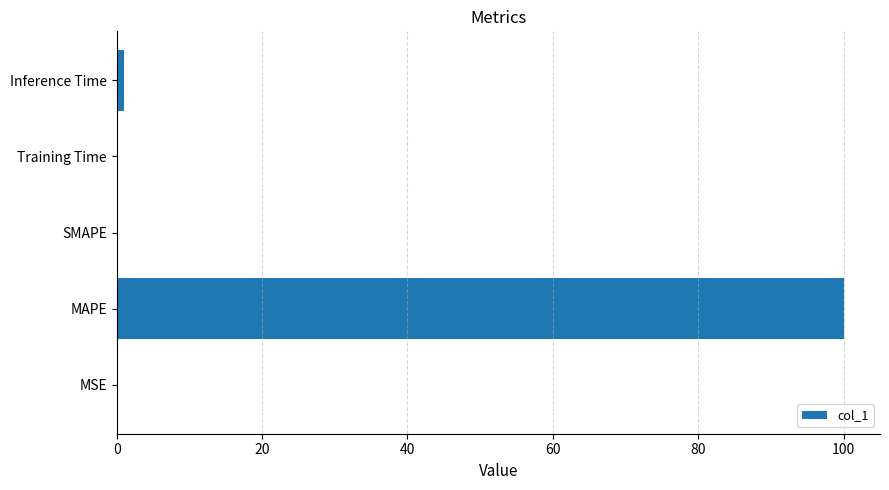

How many distinct data groups are displayed?

1